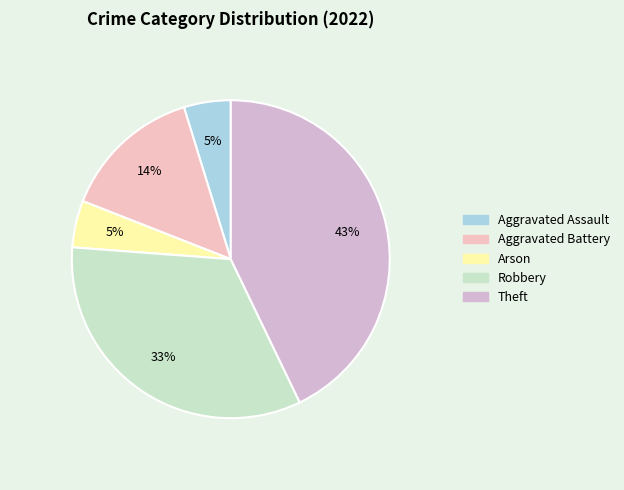

Rank the categories by value from highest to lowest.

Theft, Robbery, Aggravated Battery, Aggravated Assault, Arson